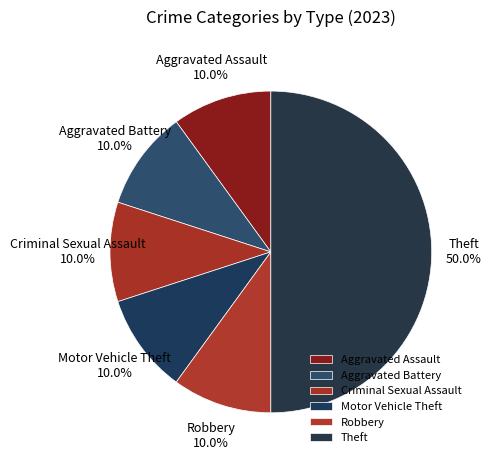

What percentage do Aggravated Battery and Motor Vehicle Theft together represent?

20.0%